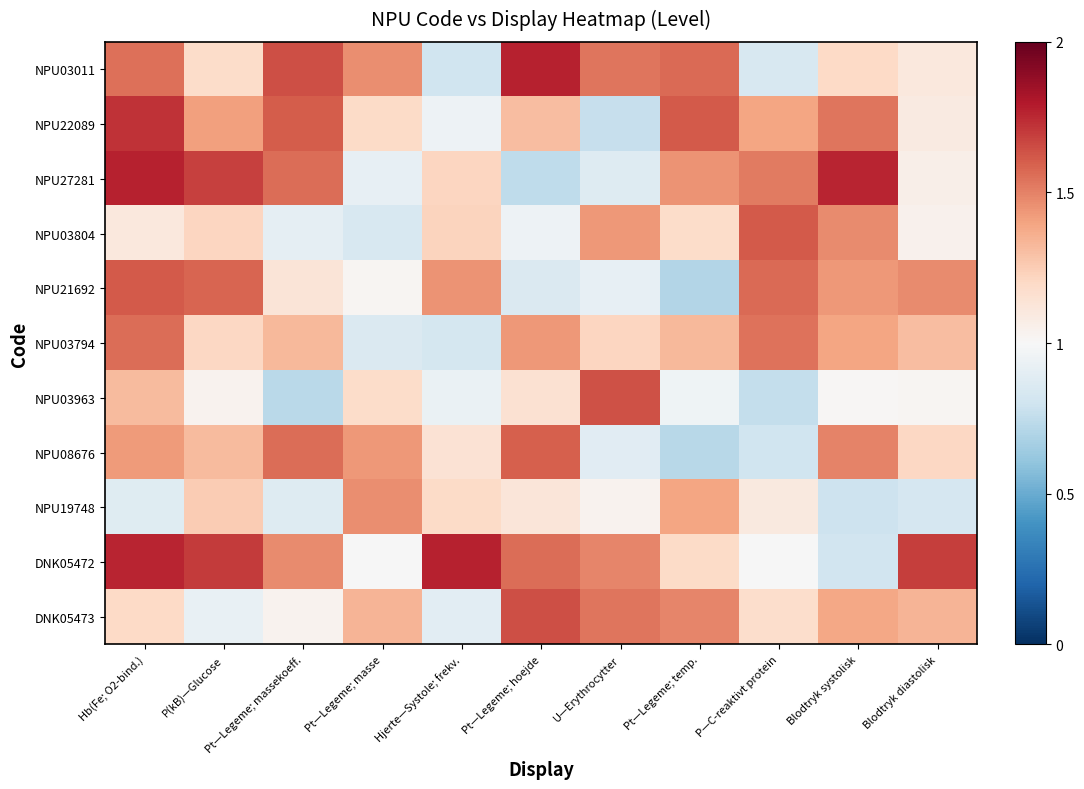

Which series has the largest range (max minus min)?

row_2